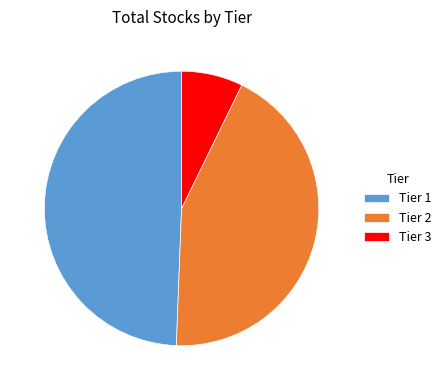

Approximately how many times larger is the value at Tier 1 compared to Tier 3?

6.8